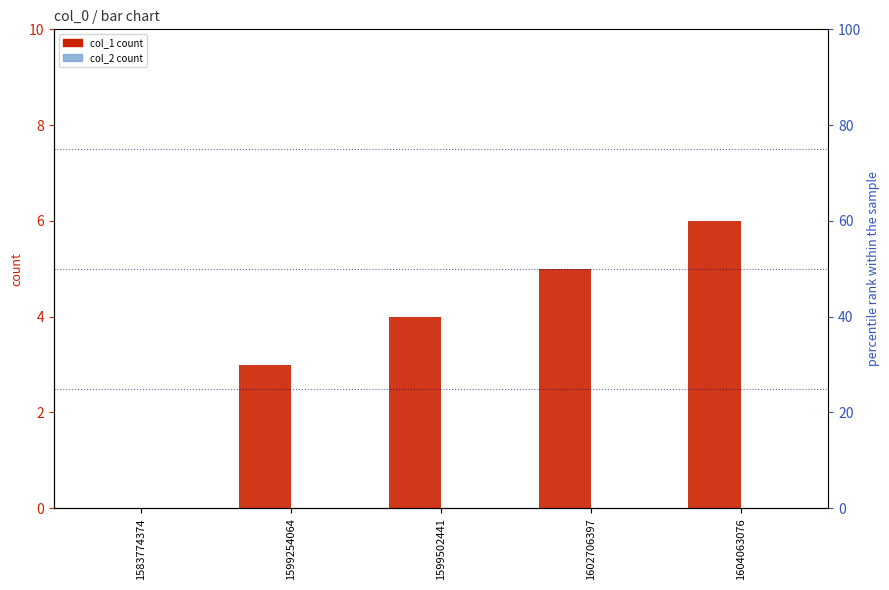

At which label does col_1 first exceed 4?

1602706397